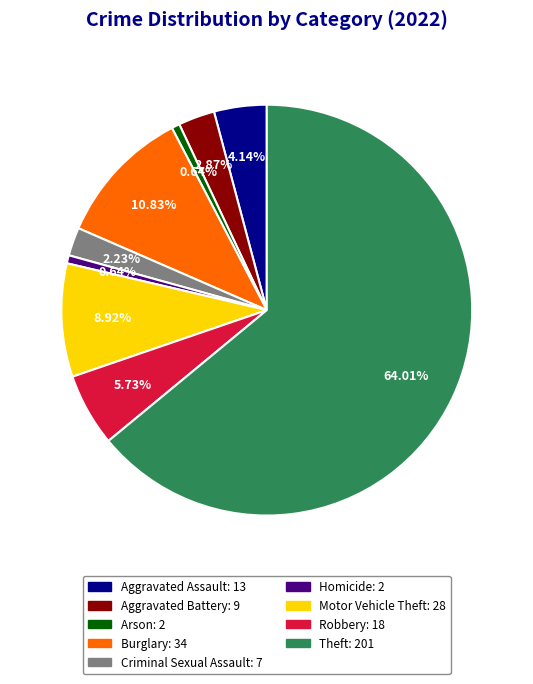

Is it true that Arson is 1% of the pie?

True